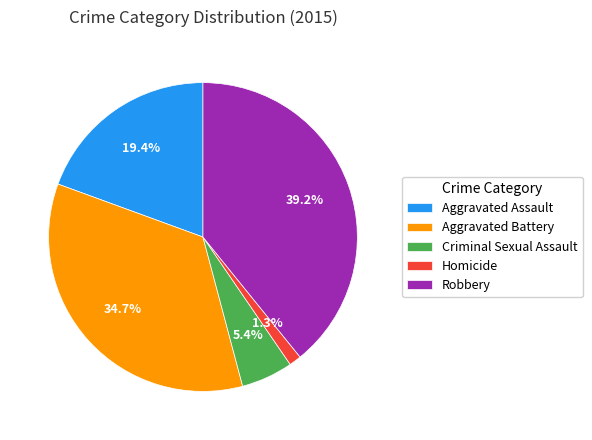

To the nearest percent, what is the difference between the largest and smallest slice percentages?

38%